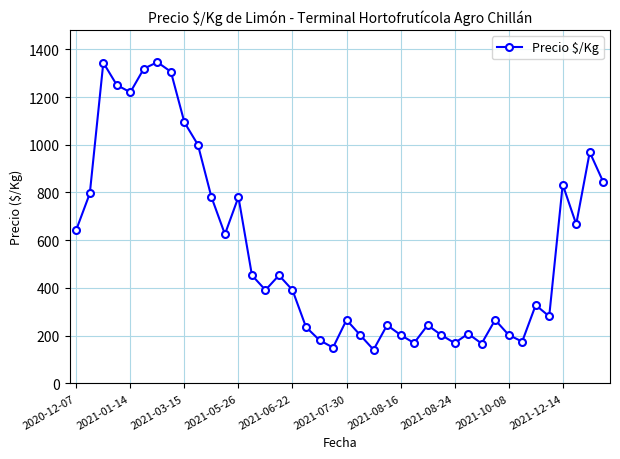

What is the maximum value shown in the chart?

1346